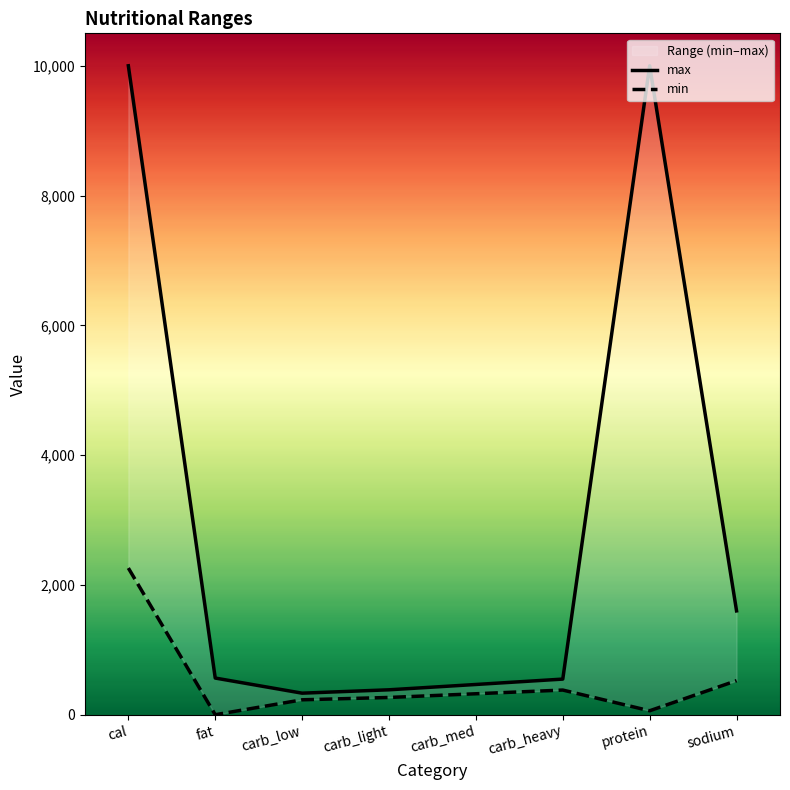

Where does the max series first go above 565?

cal